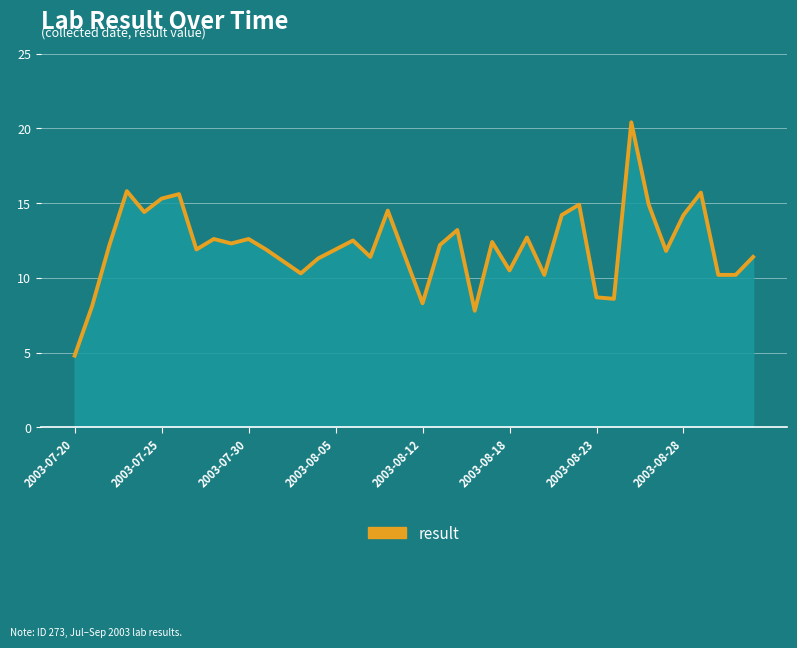

What is the greatest value displayed?

20.4